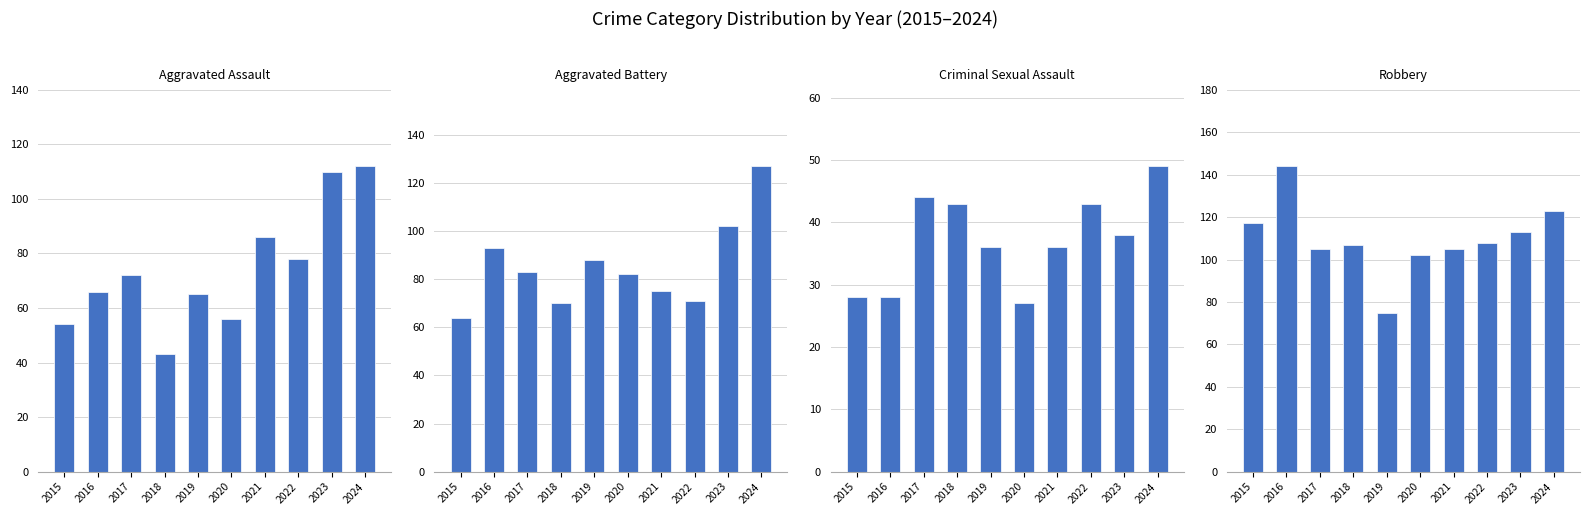

Count the number of categories in the chart.

10